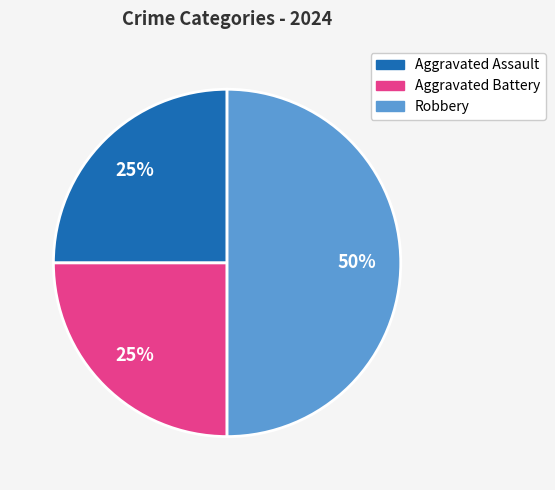

To the nearest percent, what is the difference between the largest and smallest slice percentages?

25%